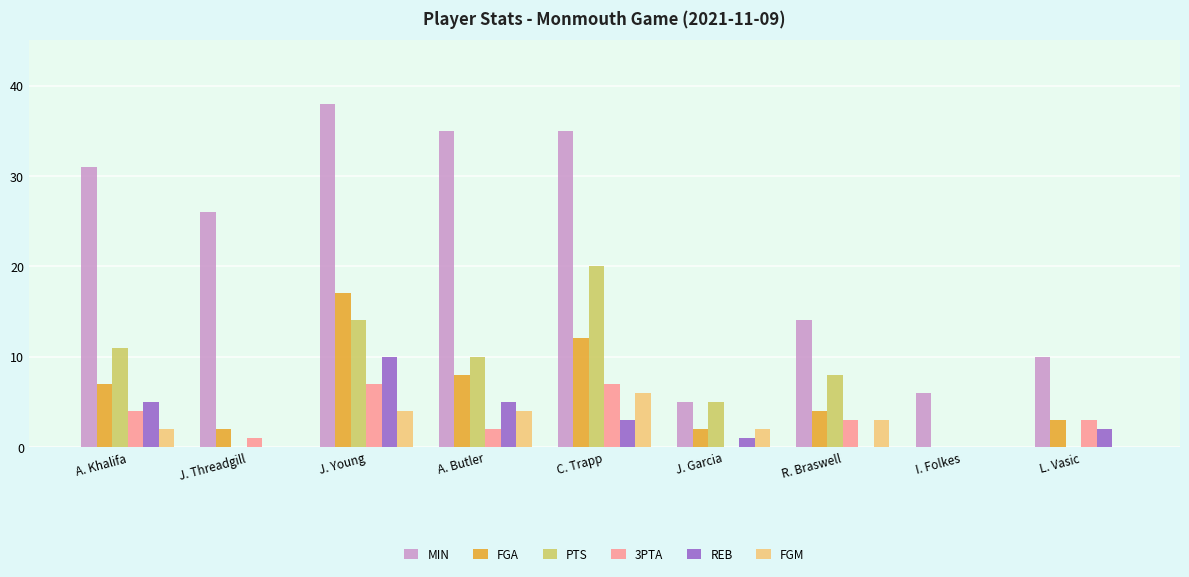

Which series changed the most between A. Khalifa and J. Young?

FGA